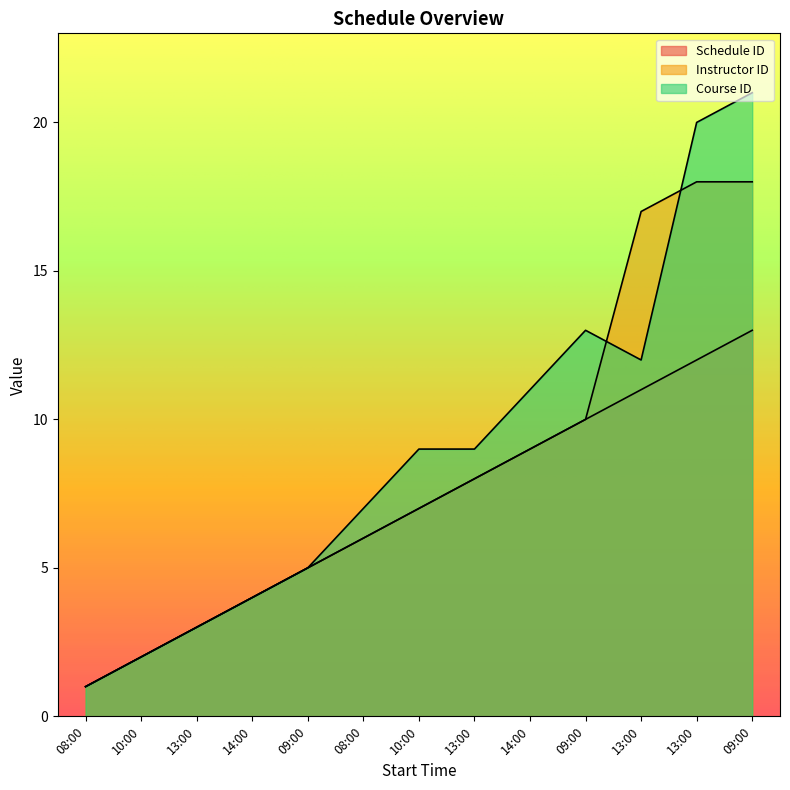

Is the value of Instructor ID at 13:00 greater than the value of Schedule ID at 09:00?

No